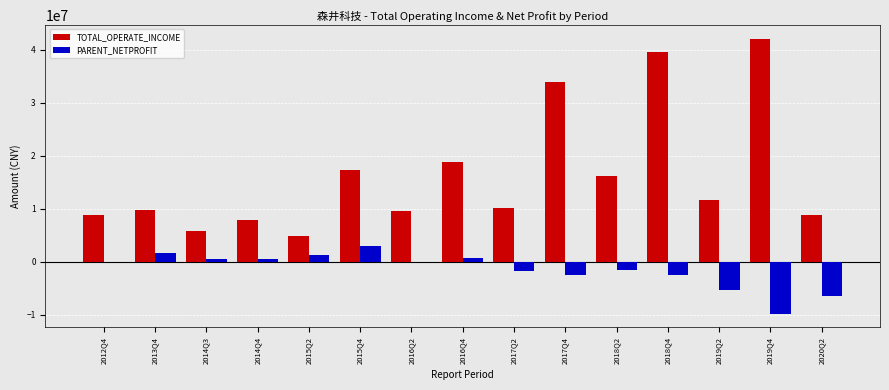

True or false: PARENT_NETPROFIT has a value of -45183.1 at 2012Q4.

True